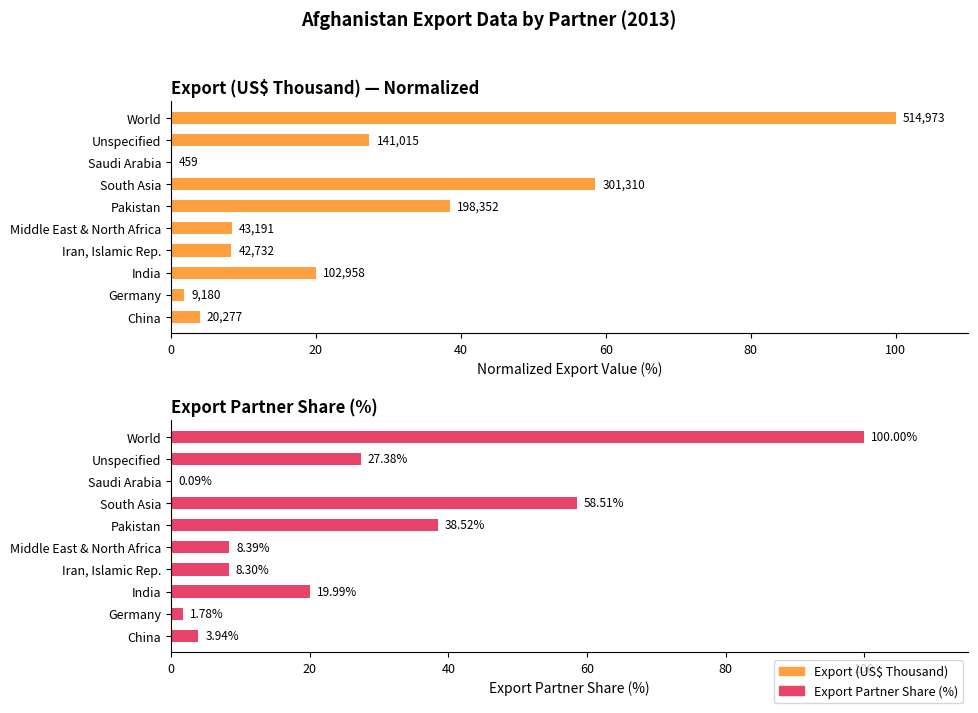

The Export Partner Share (%) series shows 29.9 at India. True or false?

False